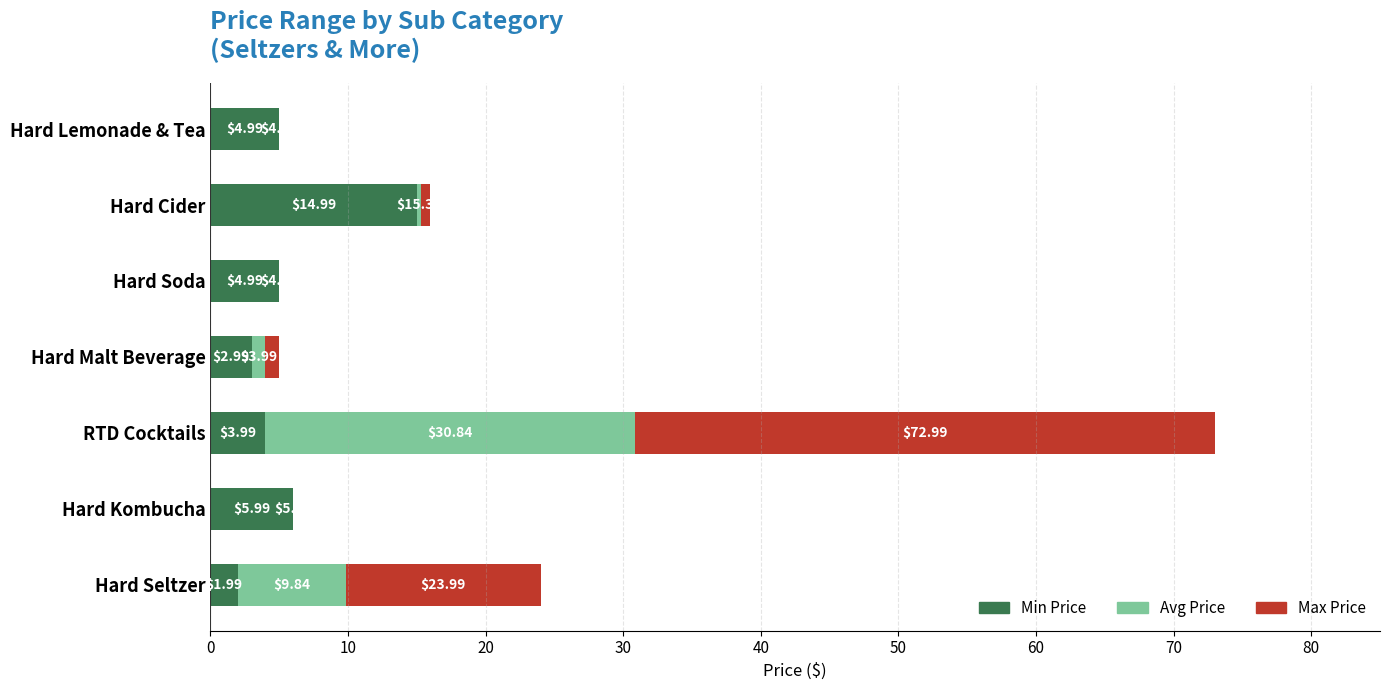

At which category is the sum across all series the highest?

RTD Cocktails